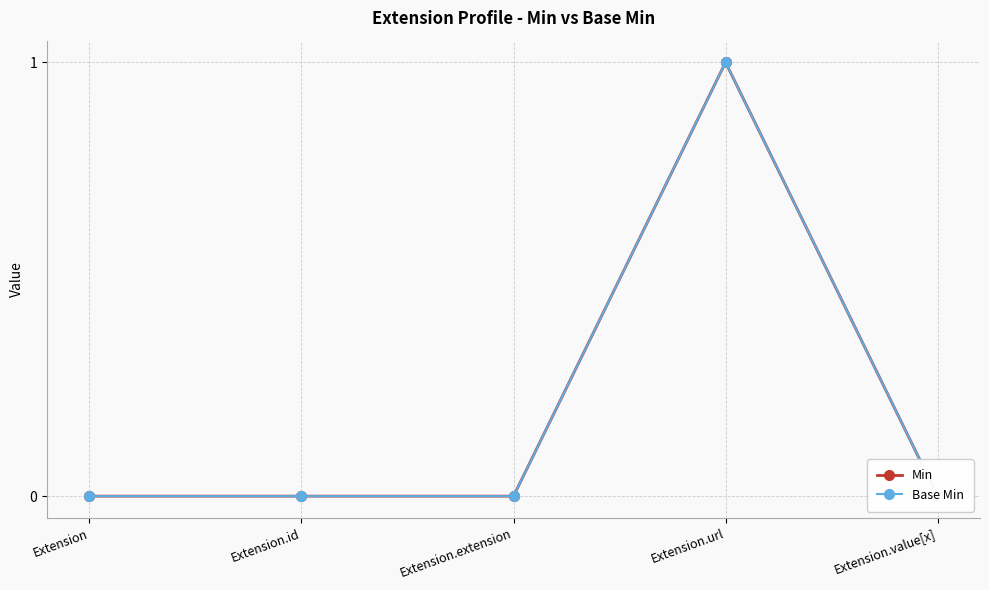

Is this an area chart (filled region under the line)?

No